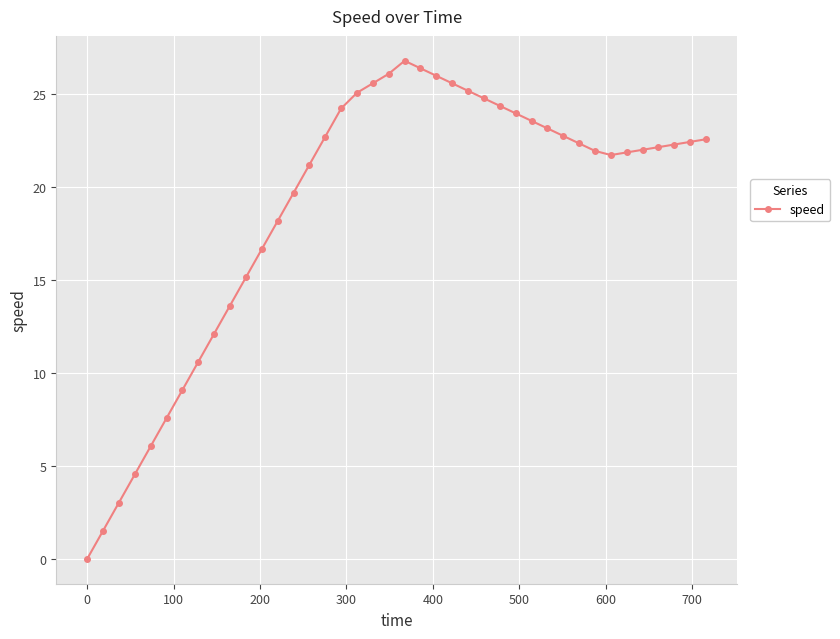

What is the sum of all values?

754.2